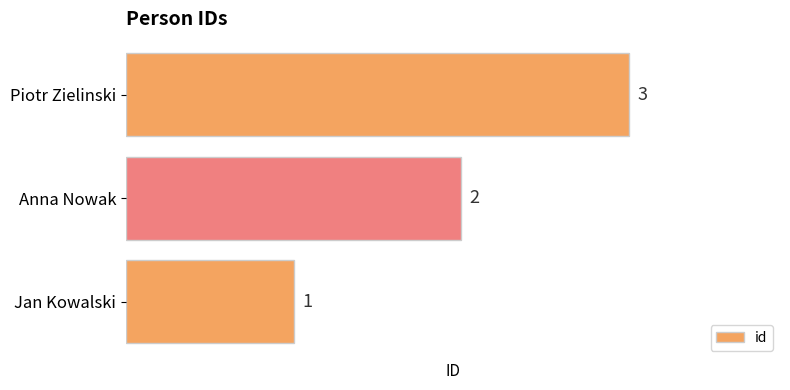

How many values are between 1 and 3?

3